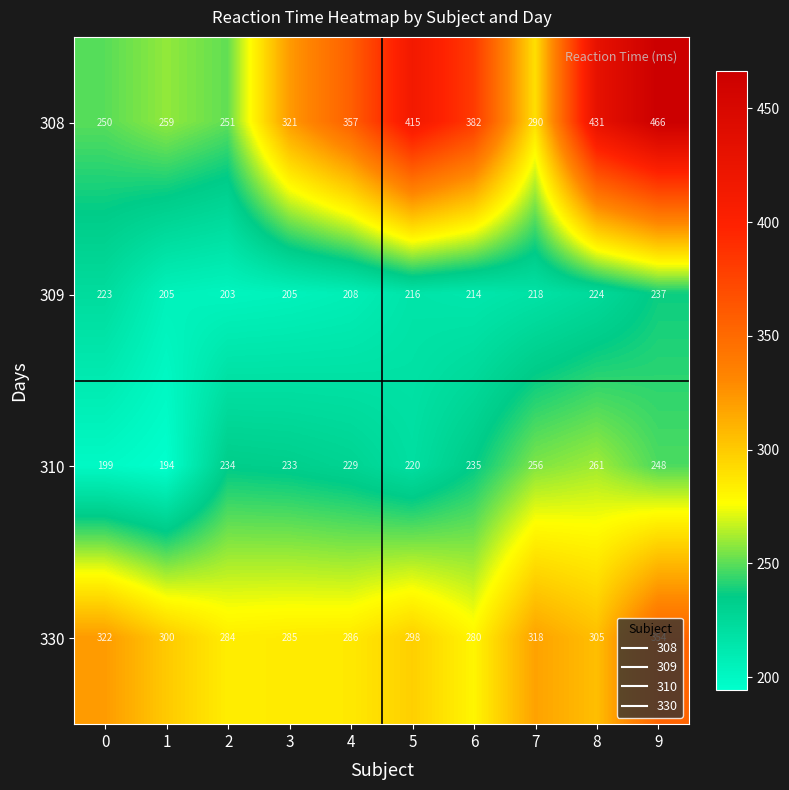

The 310 series shows 229 at 4. True or false?

True